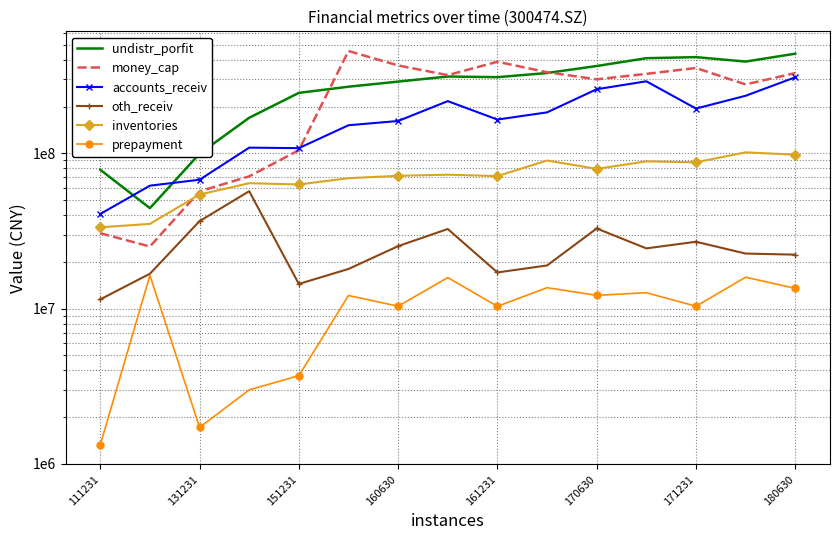

The value of oth_receiv at 11 is 8557694.5. True or false?

False